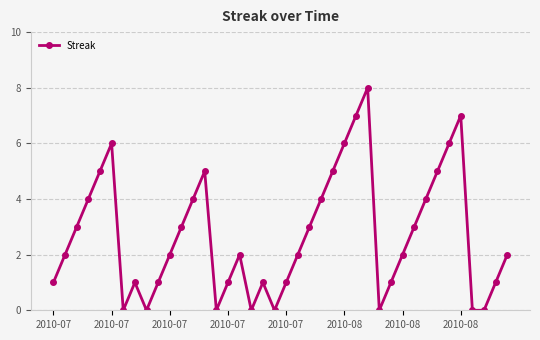

What is the average value?

3